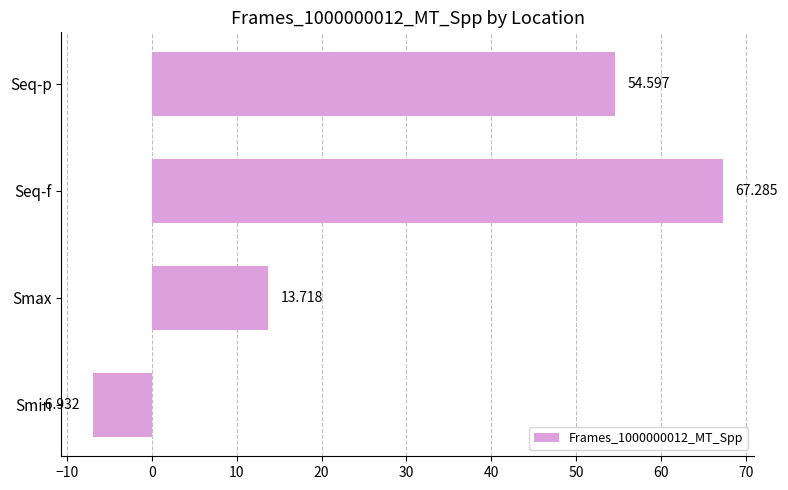

Which has a higher value, Smin or Seq-p?

Seq-p